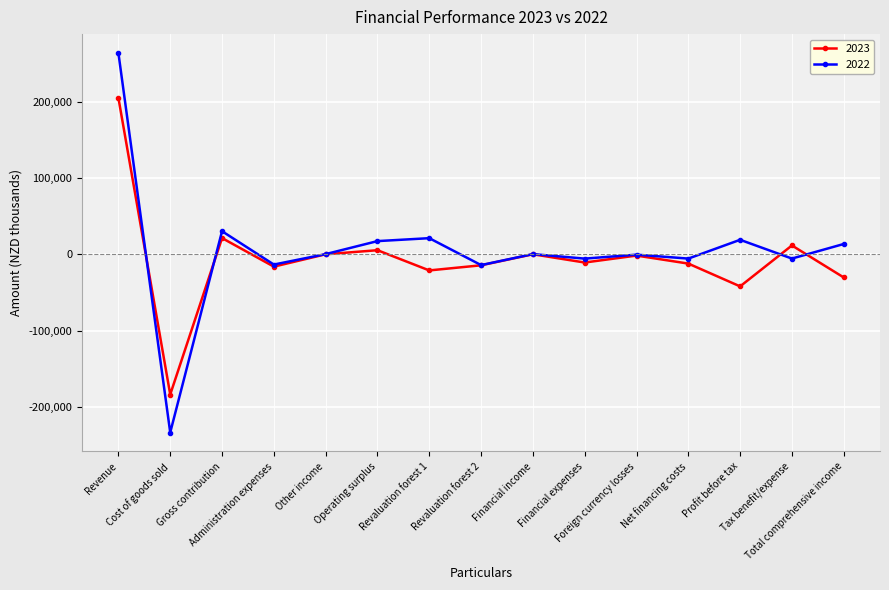

Which series changed the most between Cost of goods sold and Gross contribution?

2022